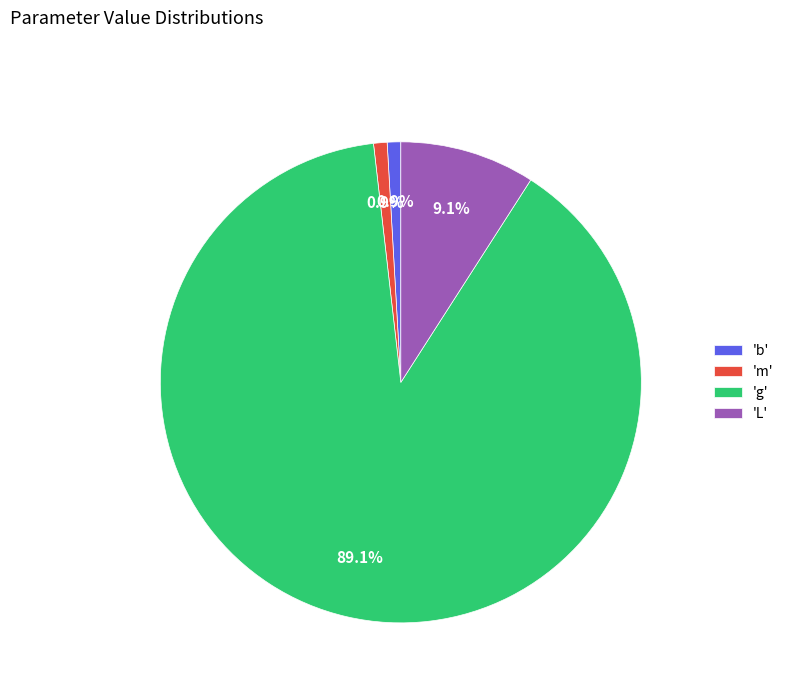

What is the largest slice in the pie chart?

'g'